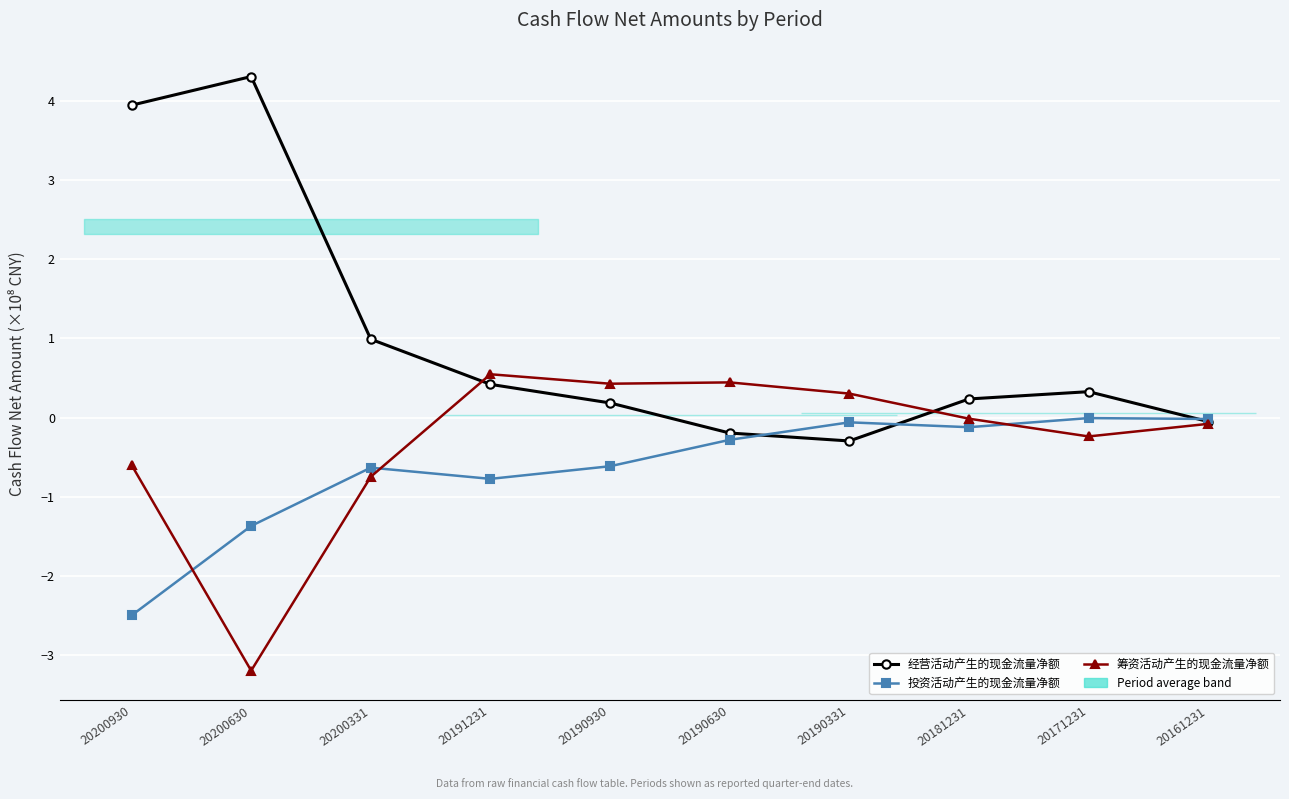

How many interior local valleys does the 经营活动产生的现金流量净额 series have?

1